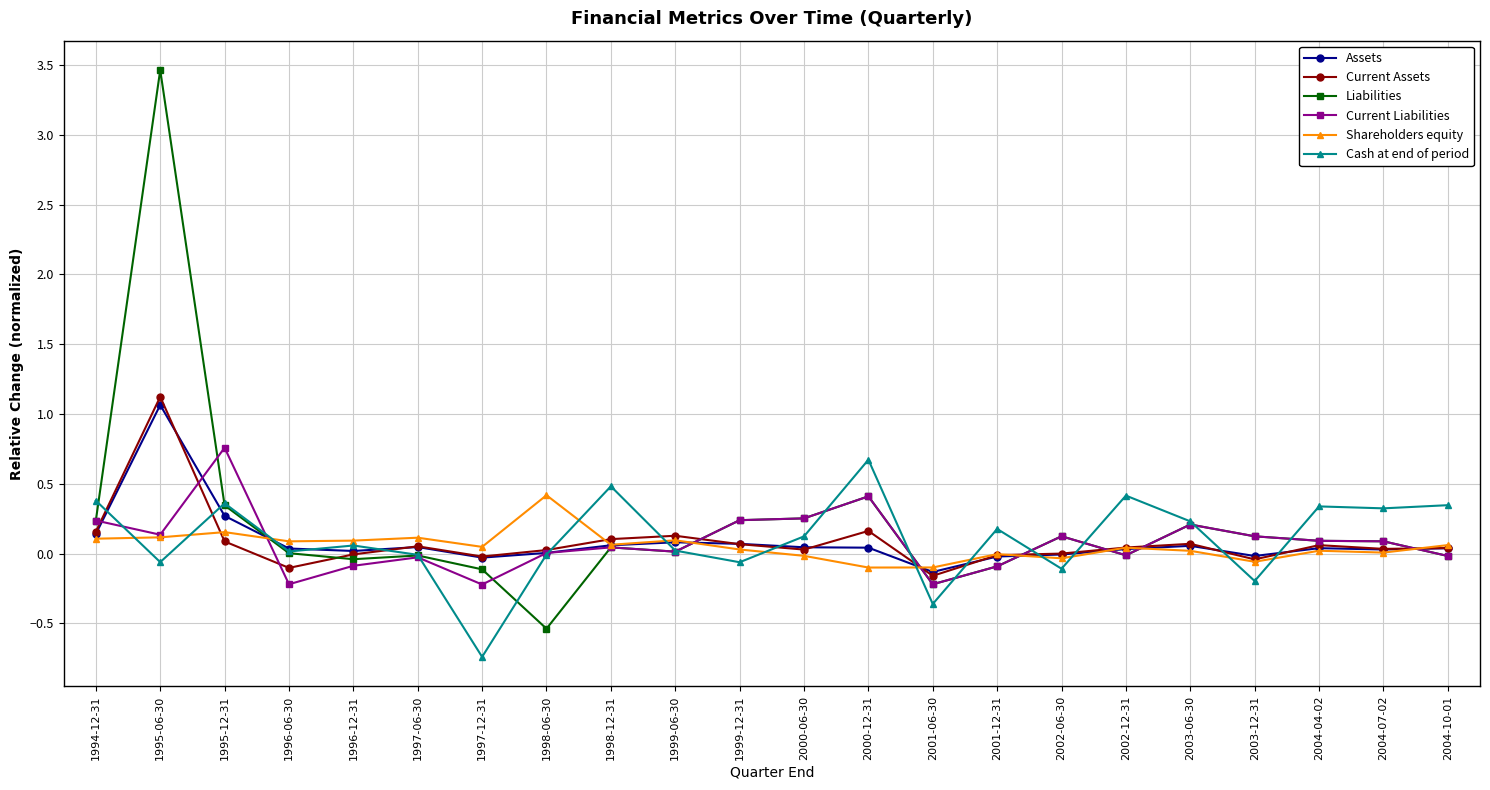

Which series has the widest spread of values?

Liabilities